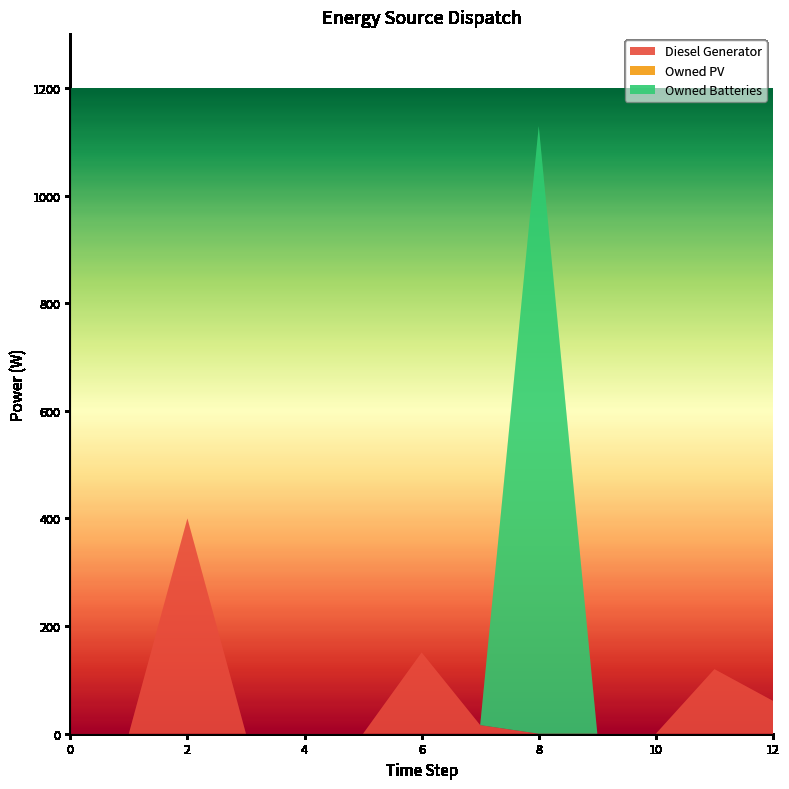

Reading right to left, transcribe all the data shown in this chart.

Diesel Generator: 12=61	11=120	10=0	9=0	8=0	7=16	6=151	5=0	4=0	3=0	2=400	1=0	0=0
Owned PV: 12=0	11=0	10=0	9=0	8=0	7=0	6=0	5=0	4=0	3=0	2=0	1=0	0=0
Owned Batteries: 12=0	11=0	10=0	9=0	8=1129	7=0	6=0	5=0	4=0	3=0	2=0	1=0	0=0